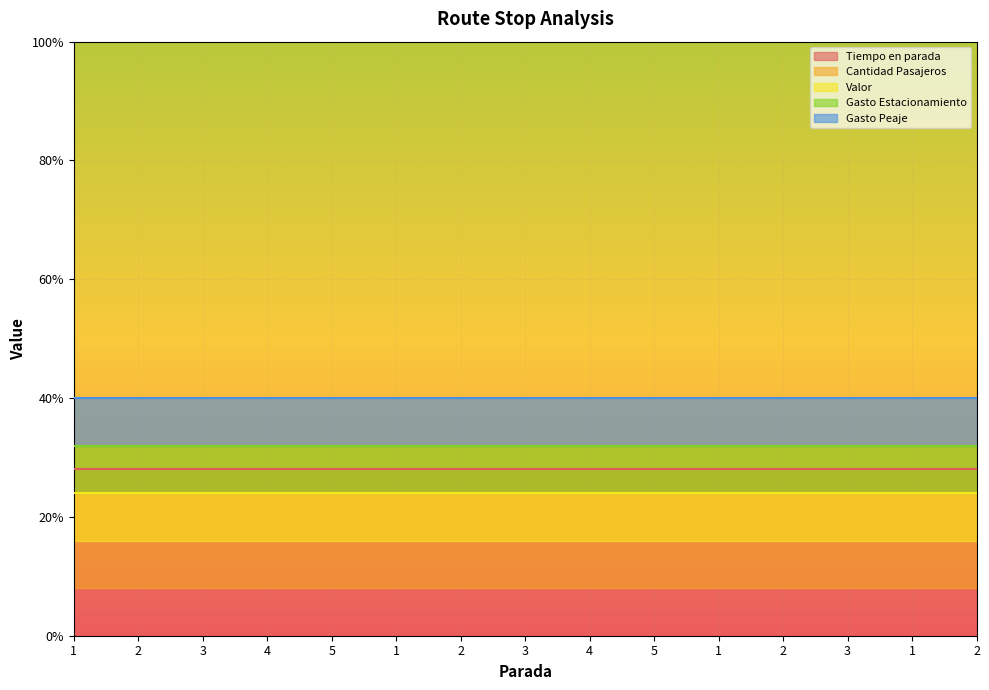

True or false: Valor has more than 0 interior local peaks.

False